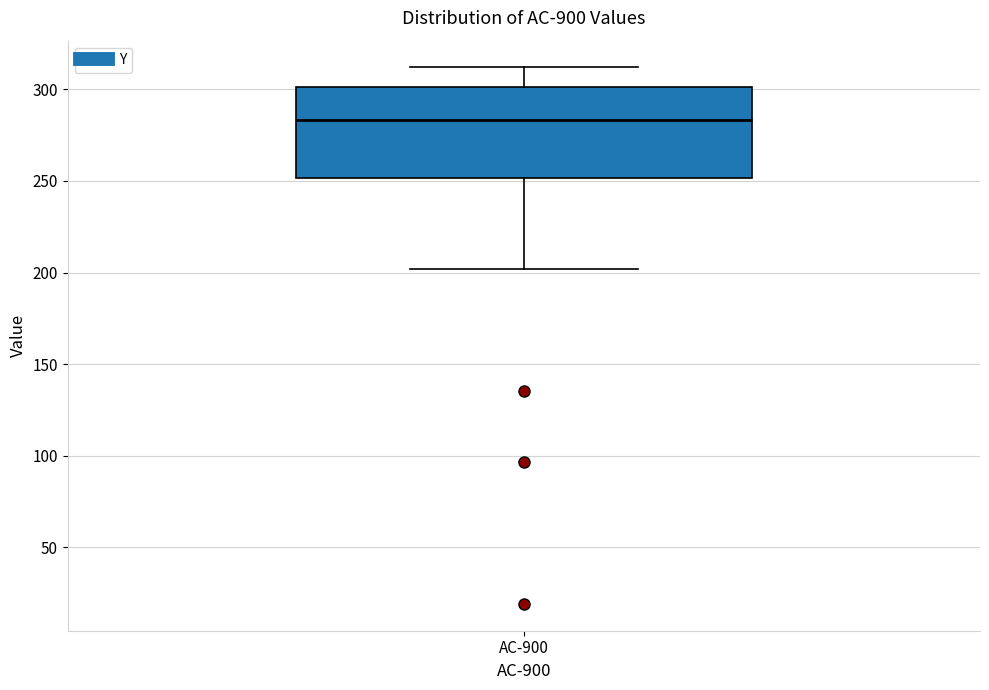

Read this box plot against the y-axis: the position of the median line, the range covered by the box, and the ends of both whiskers. The values are not printed on the chart, so give them approximately, as read against the axis.

median 285, box 250 to 300, whiskers 200 to 310